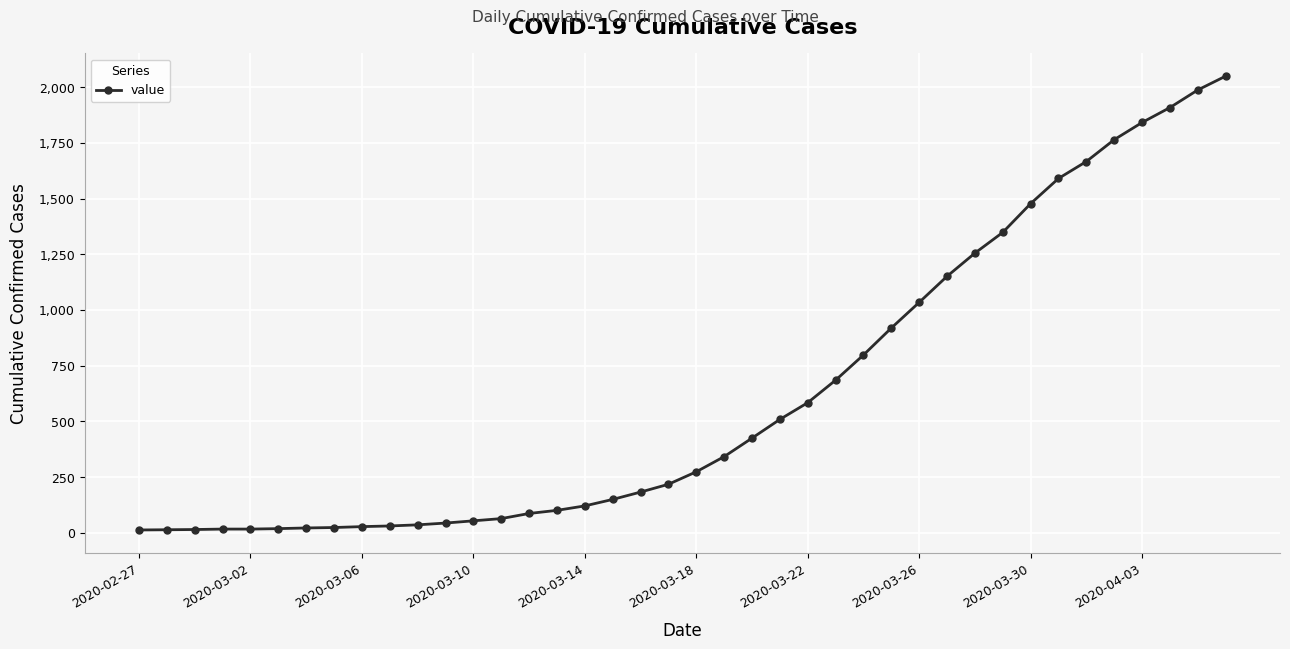

What is the average value?

622